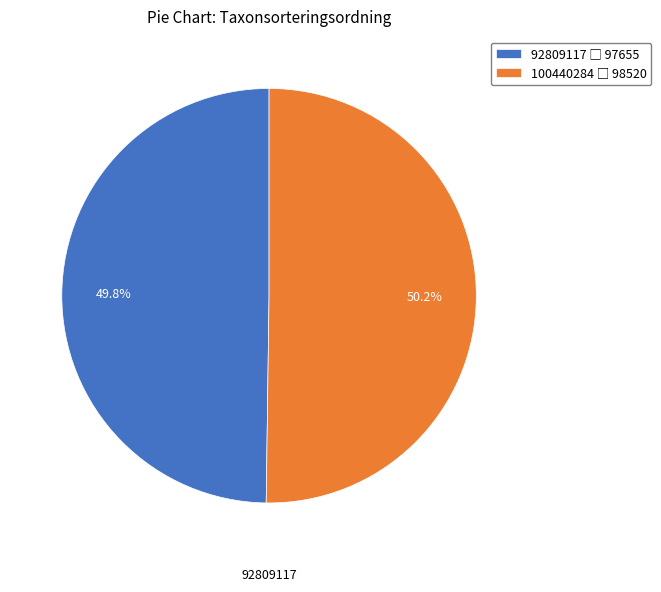

To the nearest percent, what is the average slice percentage?

50%